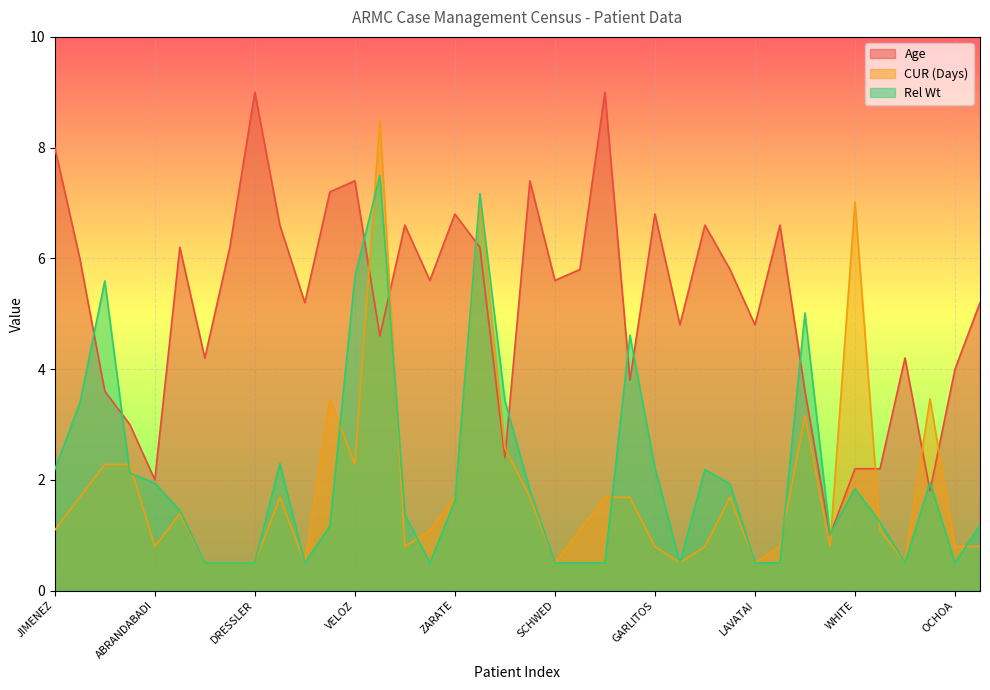

Which series has the largest total across all categories?

Age